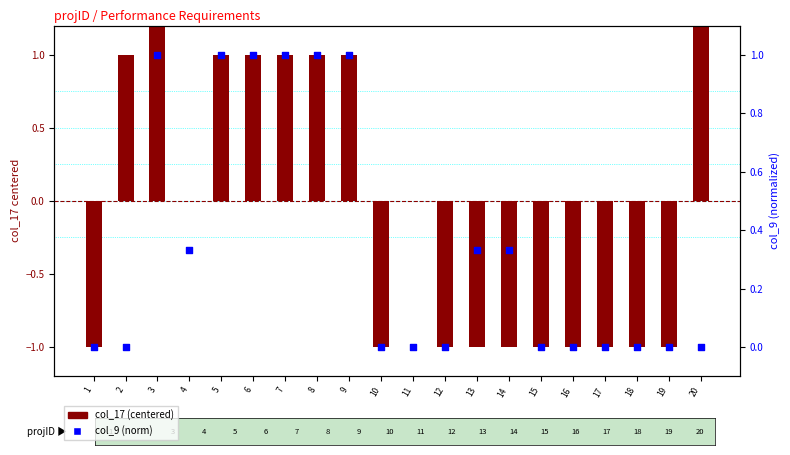

At which category is the sum across all series the highest?

3